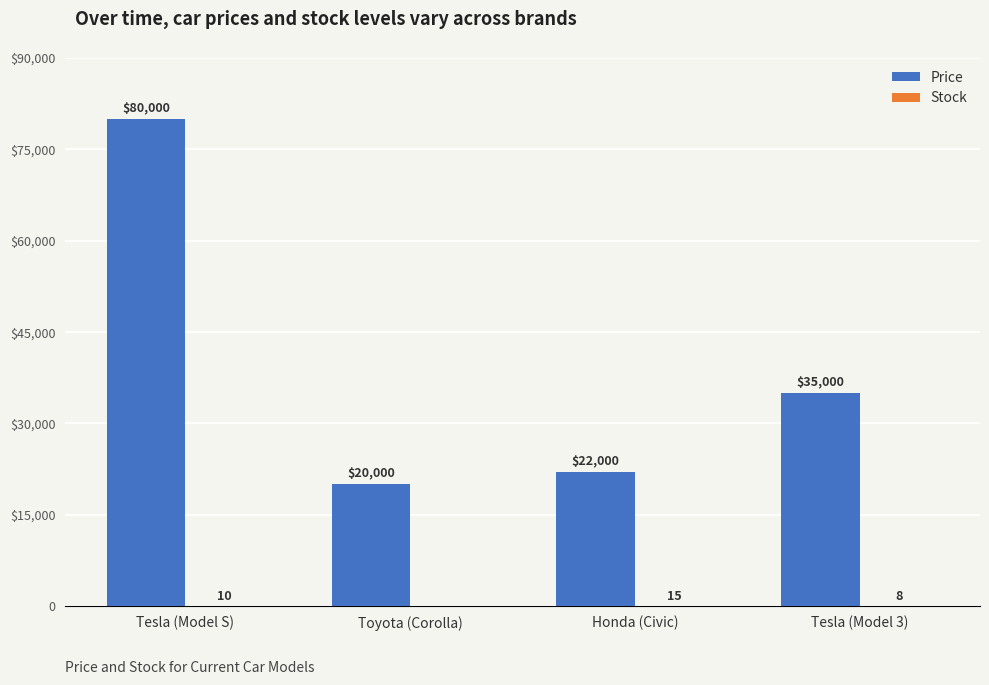

Are the bars grouped side by side (vs. stacked)?

Yes